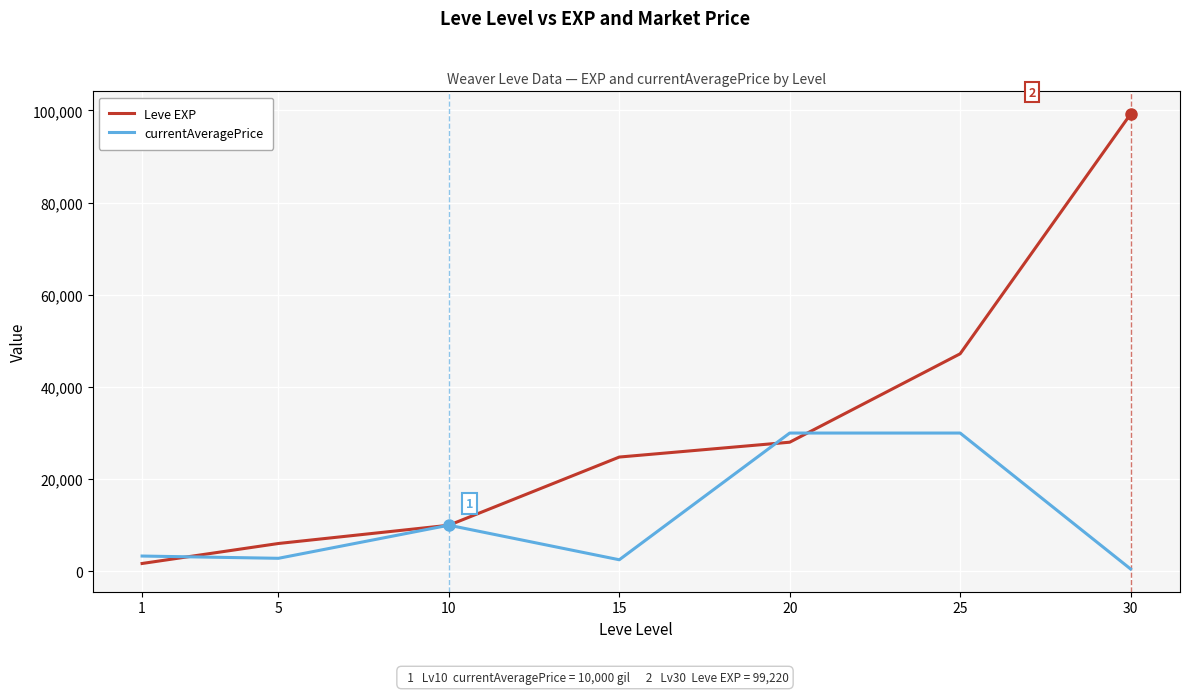

What is the smallest value displayed?

500.0